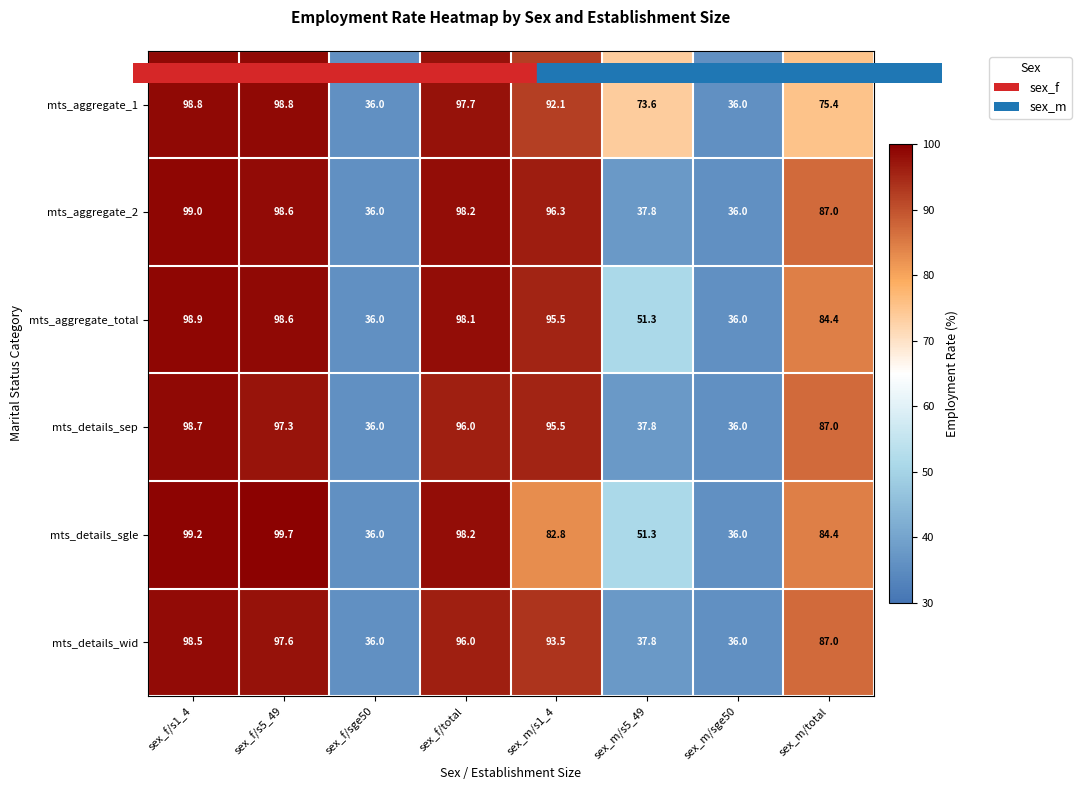

Rank the series by their maximum value, from highest to lowest.

mts_details_sgle, mts_aggregate_2, mts_aggregate_total, mts_aggregate_1, mts_details_sep, mts_details_wid